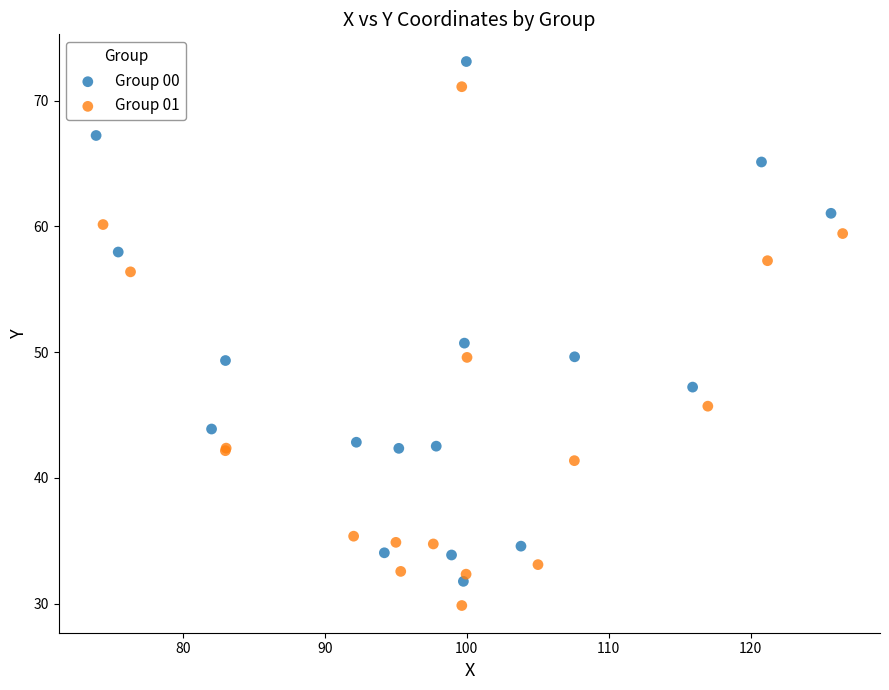

What are all the series names shown in the legend?

Group 00, Group 01